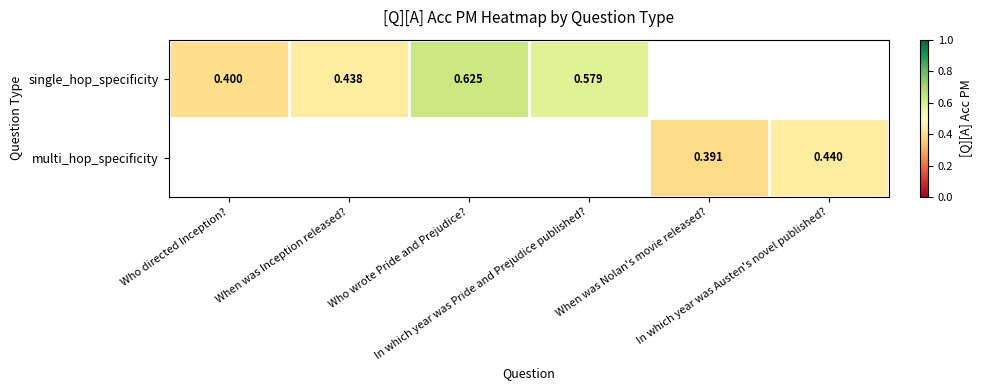

At which category does the chart reach its peak across all series?

Who wrote Pride and Prejudice?